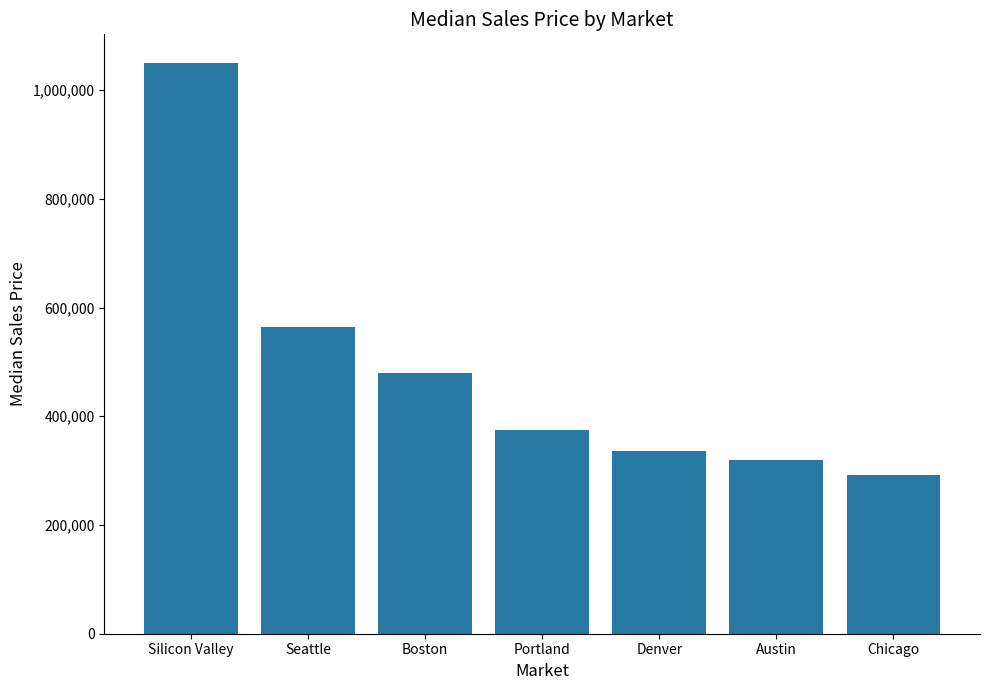

What is the minimum value shown in the chart?

292000